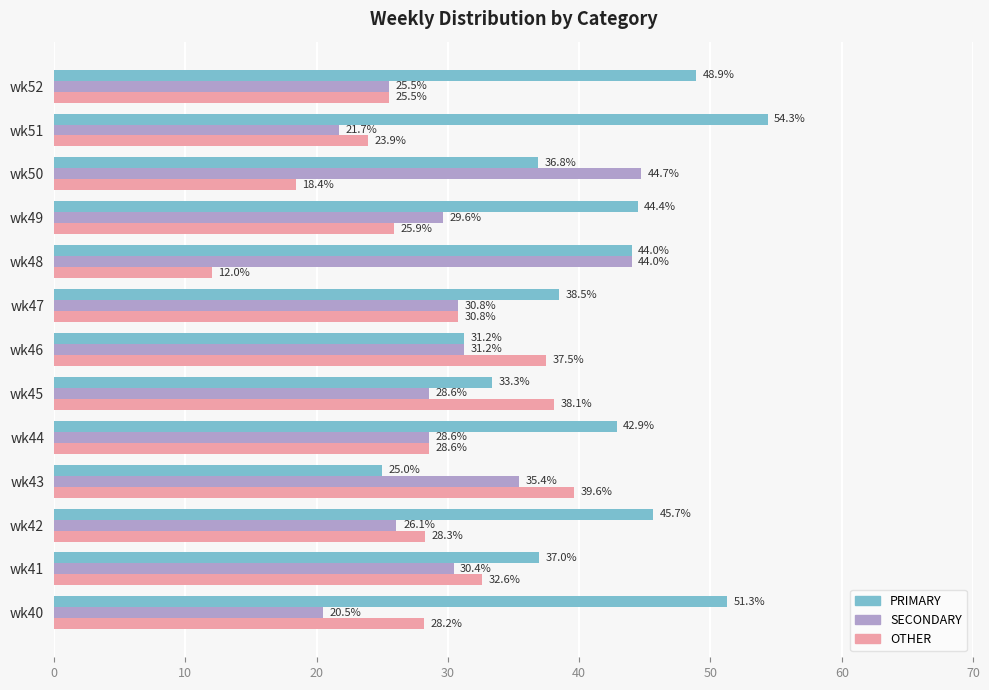

How many distinct data groups are displayed?

3